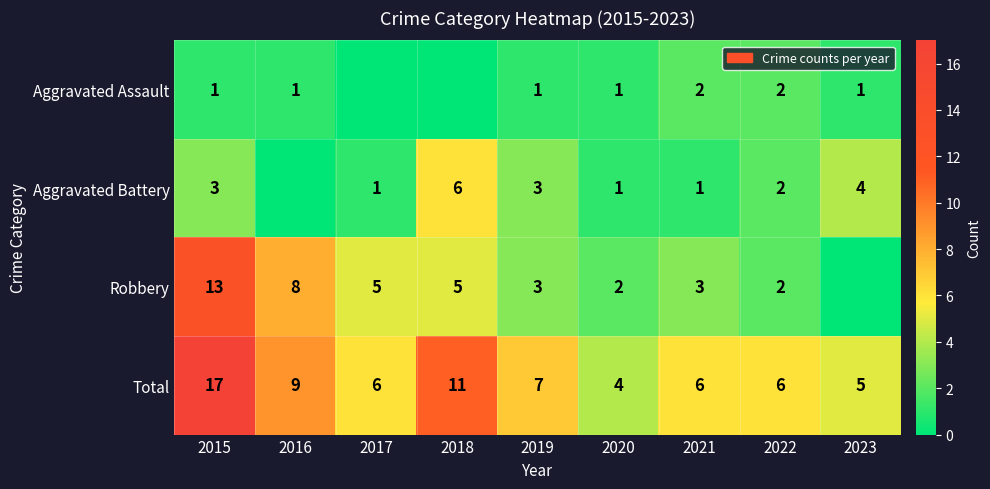

What is the sum of all Total values?

71